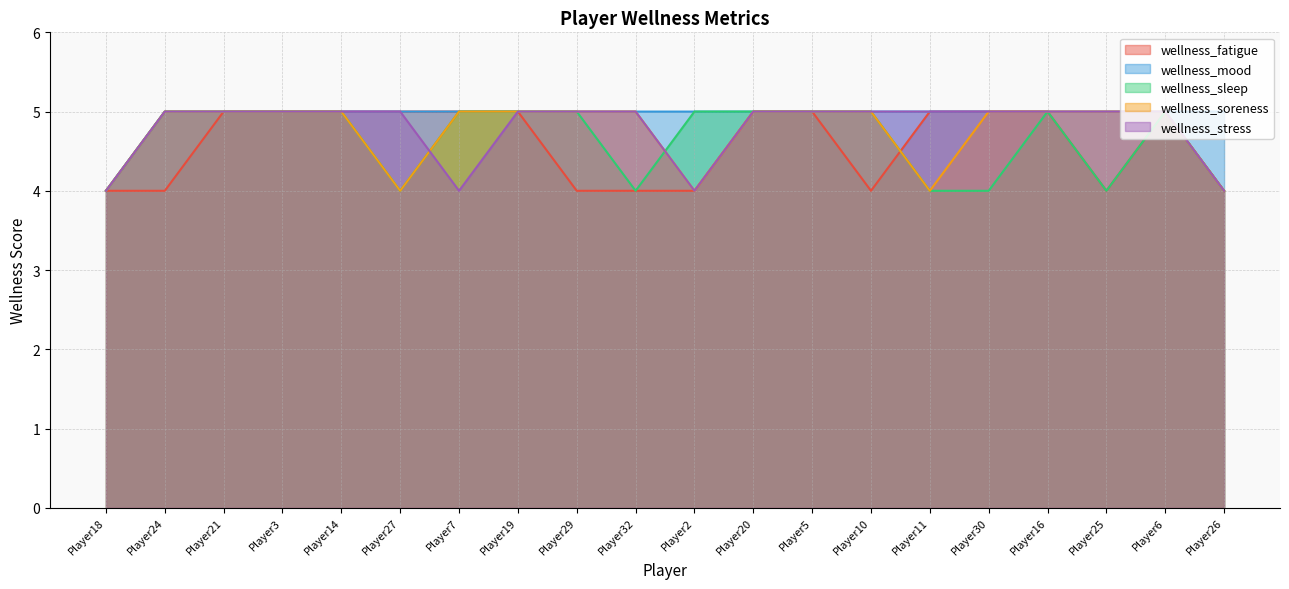

Does the chart display data point markers on the line(s)?

No